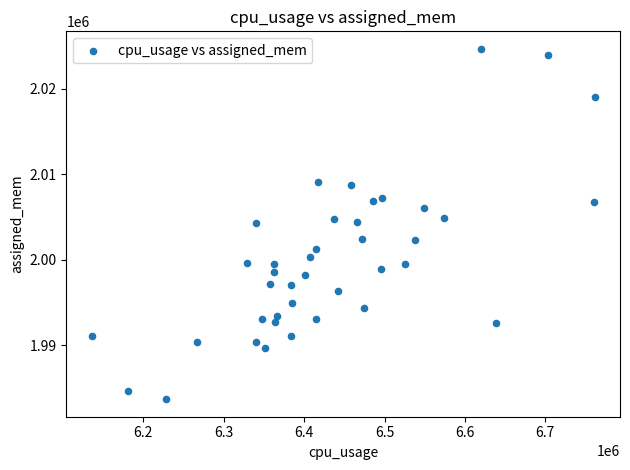

What is the range of Y values (max minus min)?

40951.5